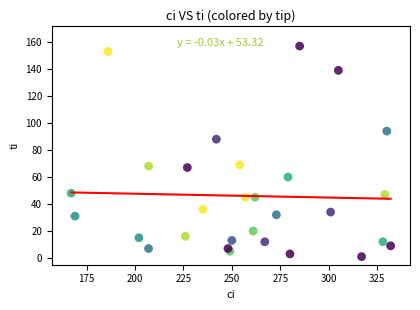

What is the range of X values (max minus min)?

165